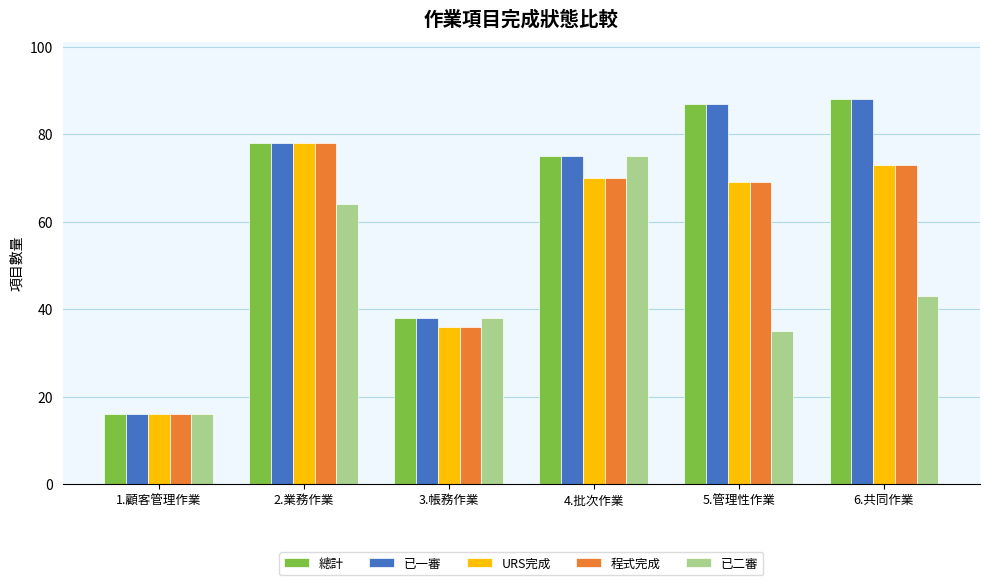

The value of 程式完成 at 1.顧客管理作業 is 16. True or false?

True